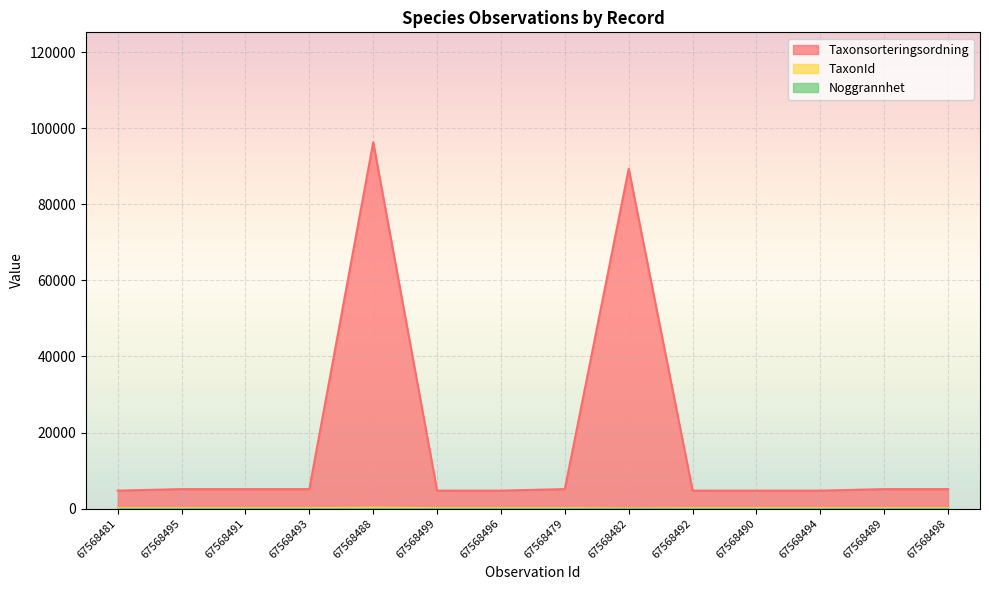

What is the label of the 11th point from the right?

67568493